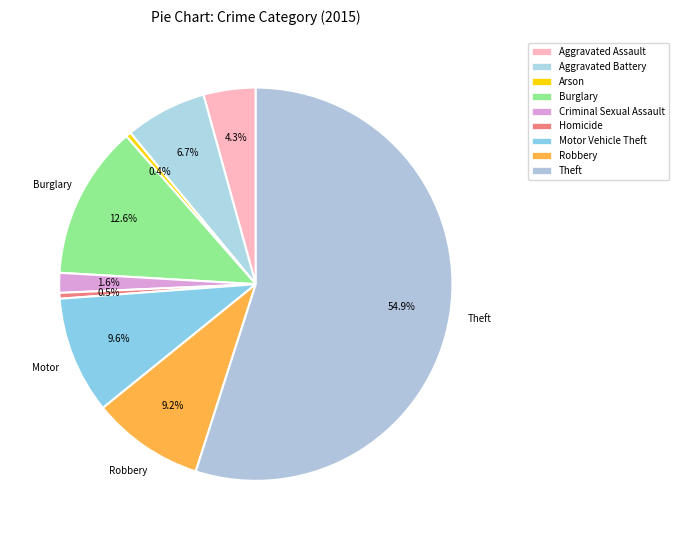

To the nearest percent, what portion does Theft represent?

55%